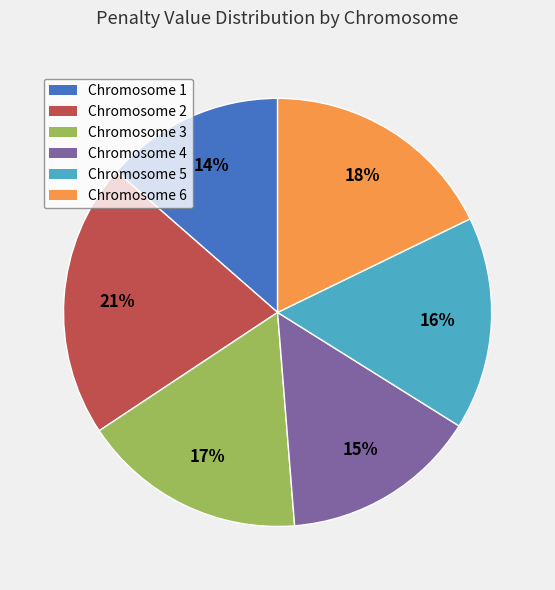

Rank the categories by value from highest to lowest.

Chromosome 2, Chromosome 6, Chromosome 3, Chromosome 5, Chromosome 4, Chromosome 1